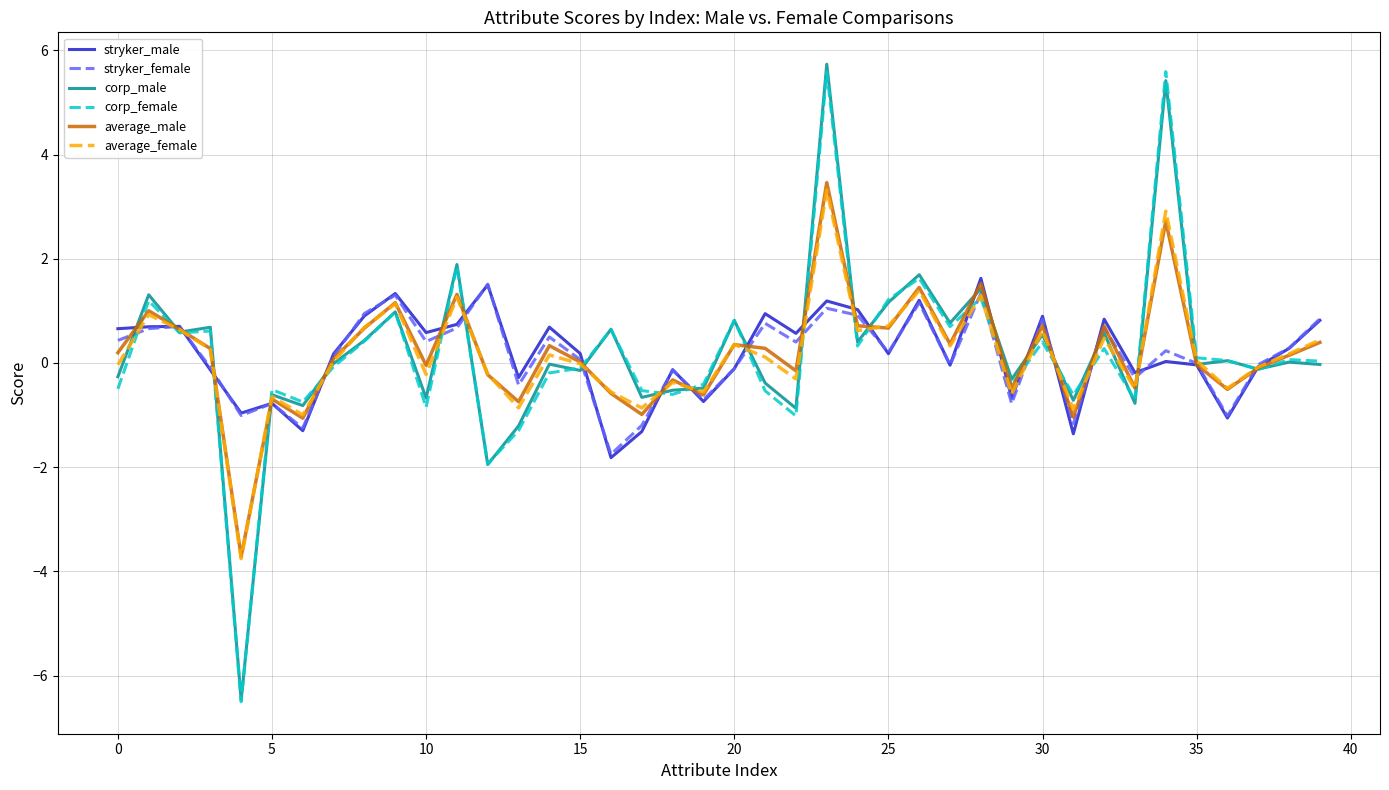

What is the maximum value shown in the chart?

5.7